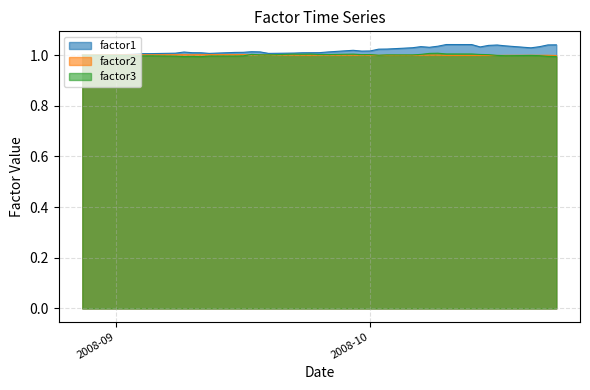

How many intersections are there between factor1 and factor3?

1